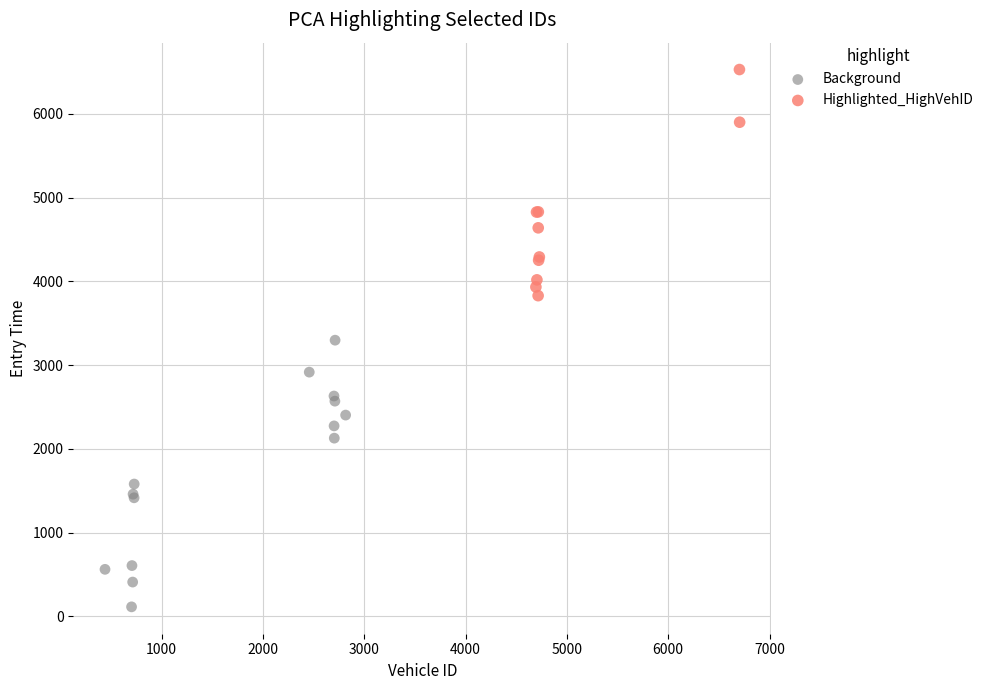

What are all the series names shown in the legend?

Background, Highlighted_HighVehID